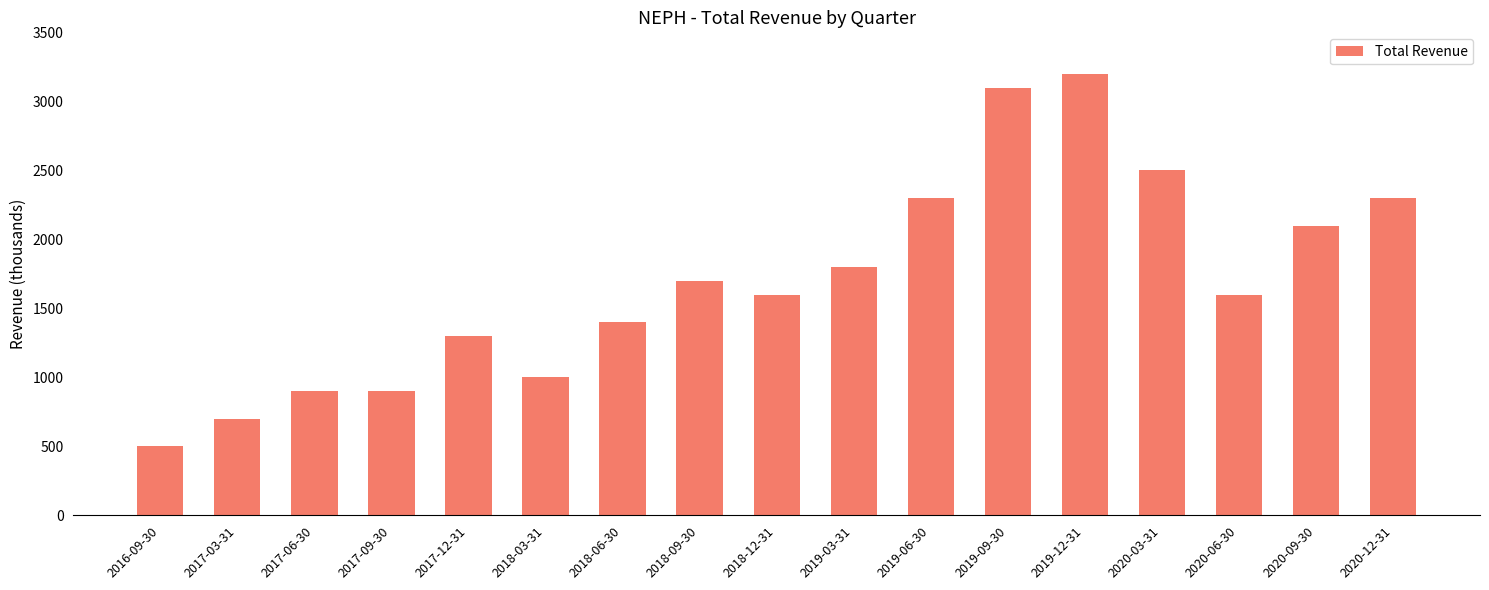

Reading left to right, what are all the values shown in this chart?

500	700	900	900	1300	1000	1400	1700	1600	1800	2300	3100	3200	2500	1600	2100	2300